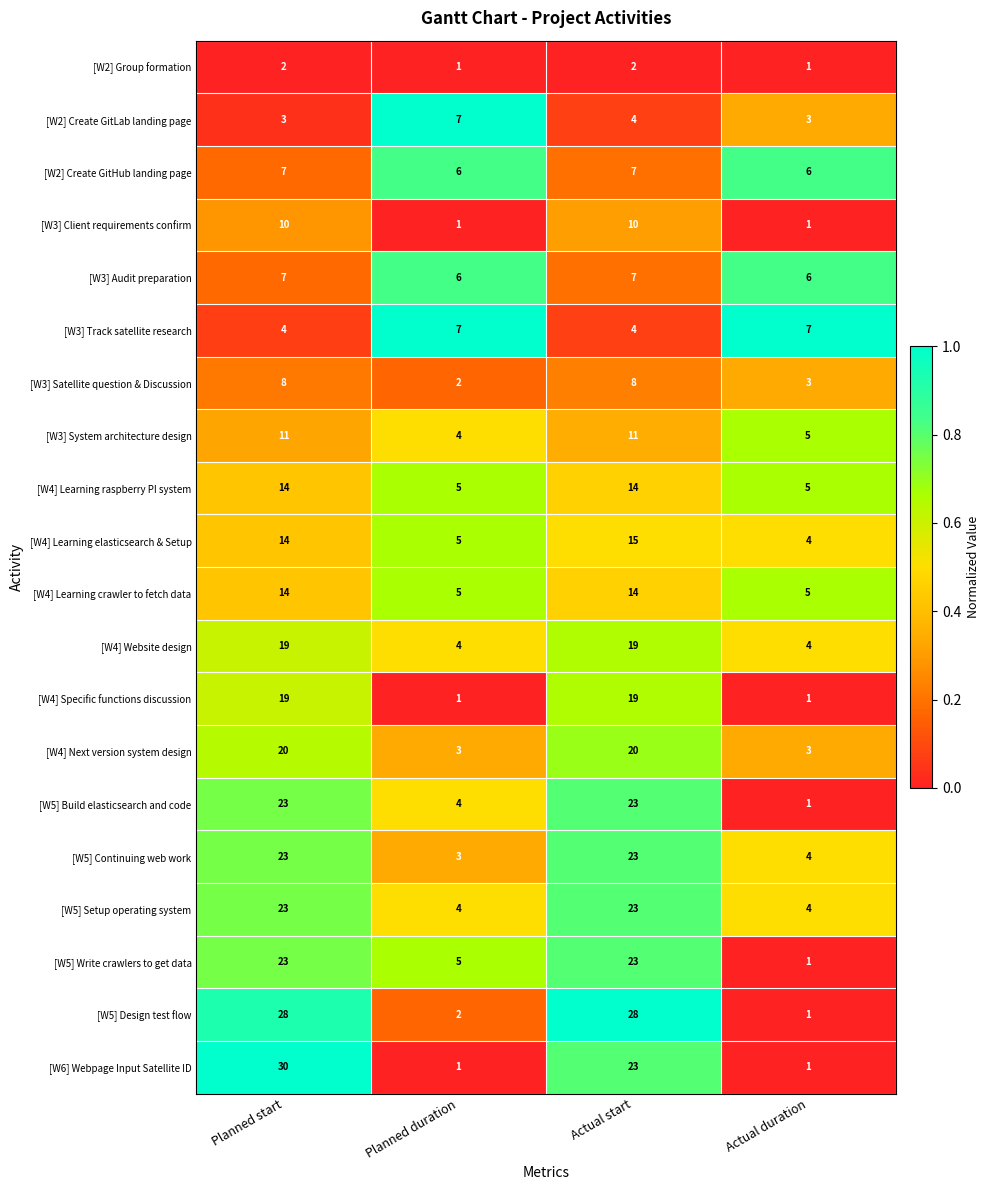

The value of [W4] Learning raspberry PI system at Actual start is 3. True or false?

False